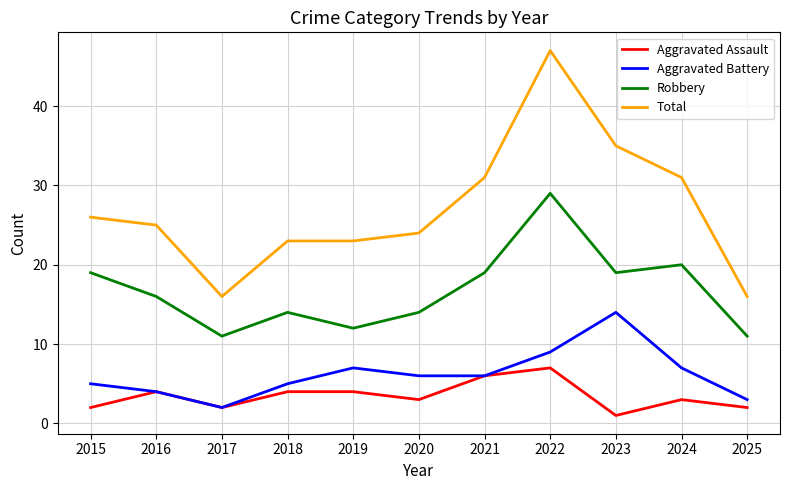

True or false: Total has a value of 16 at 2017.

True